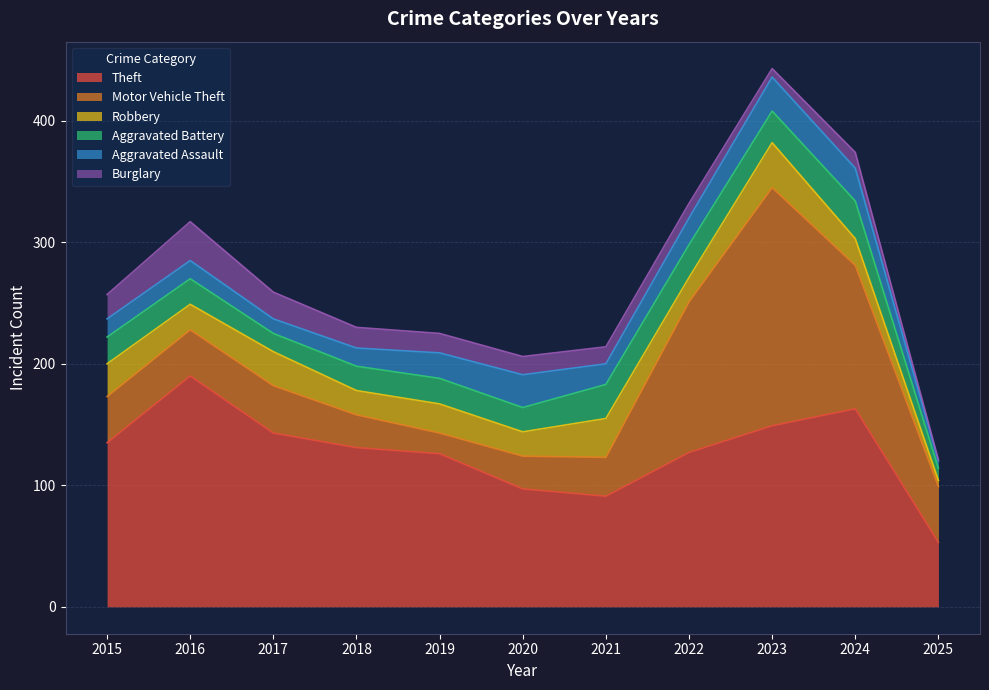

Where is Aggravated Assault nearest to the value 17?

2021